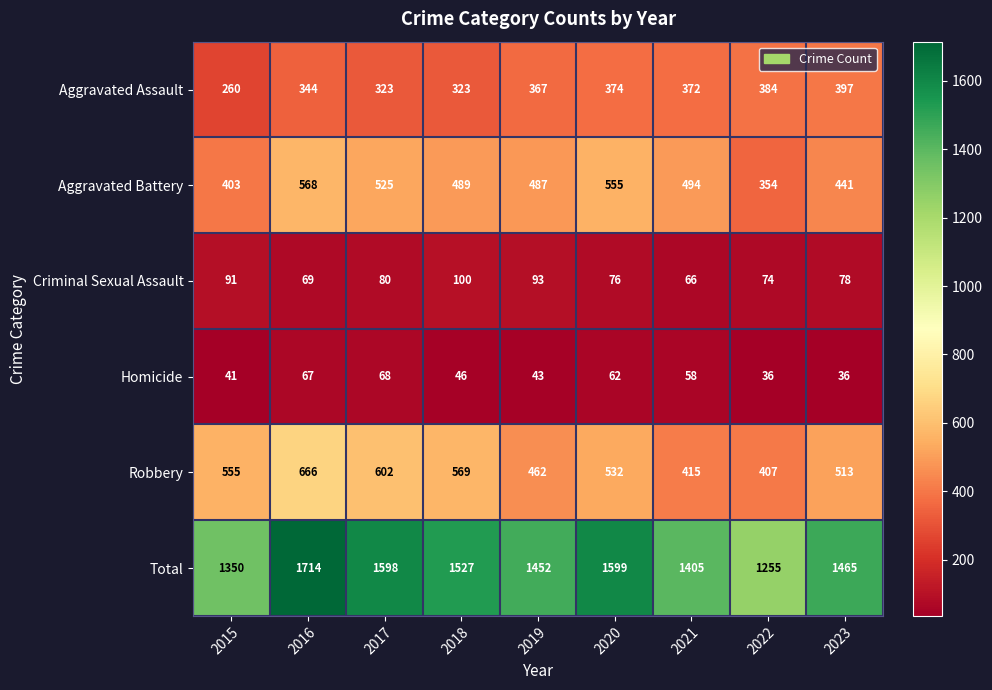

What is the difference between the maximum and minimum values in the Aggravated Battery series?

214